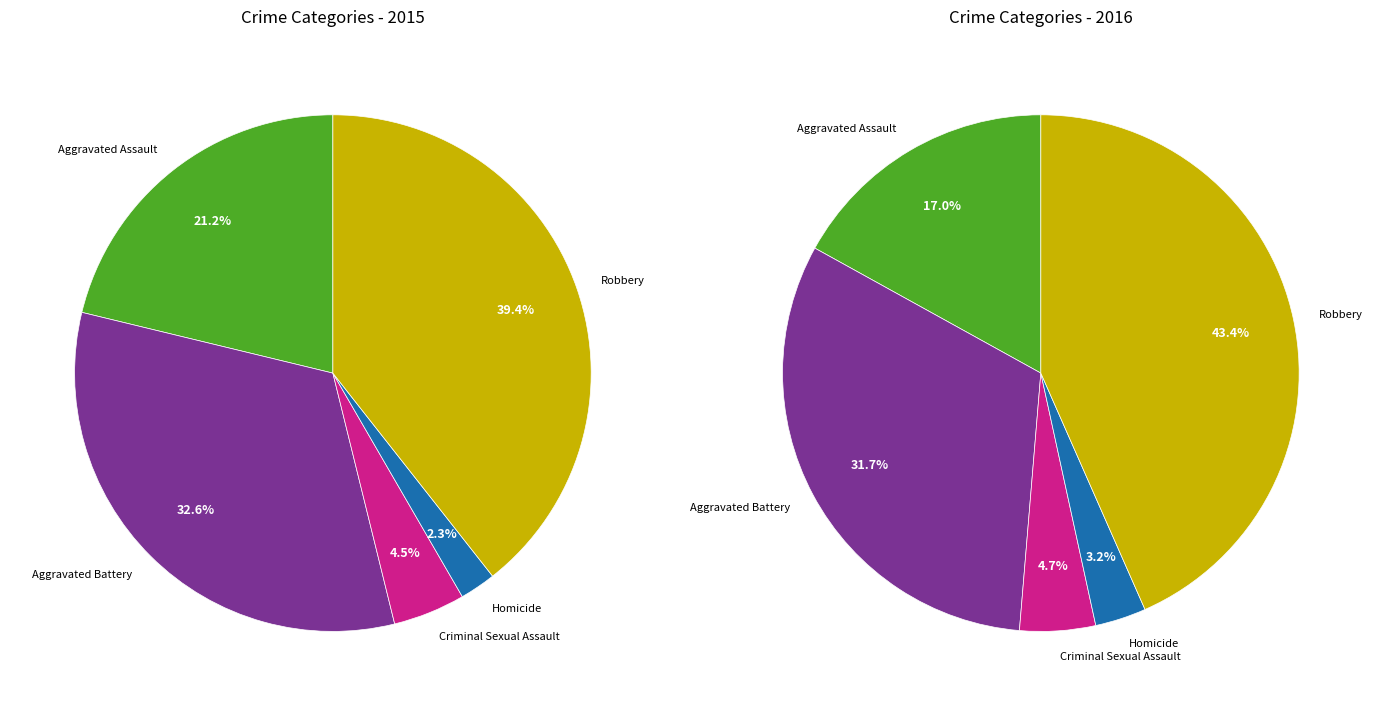

The Homicide slice represents 15% of the pie. True or false?

False